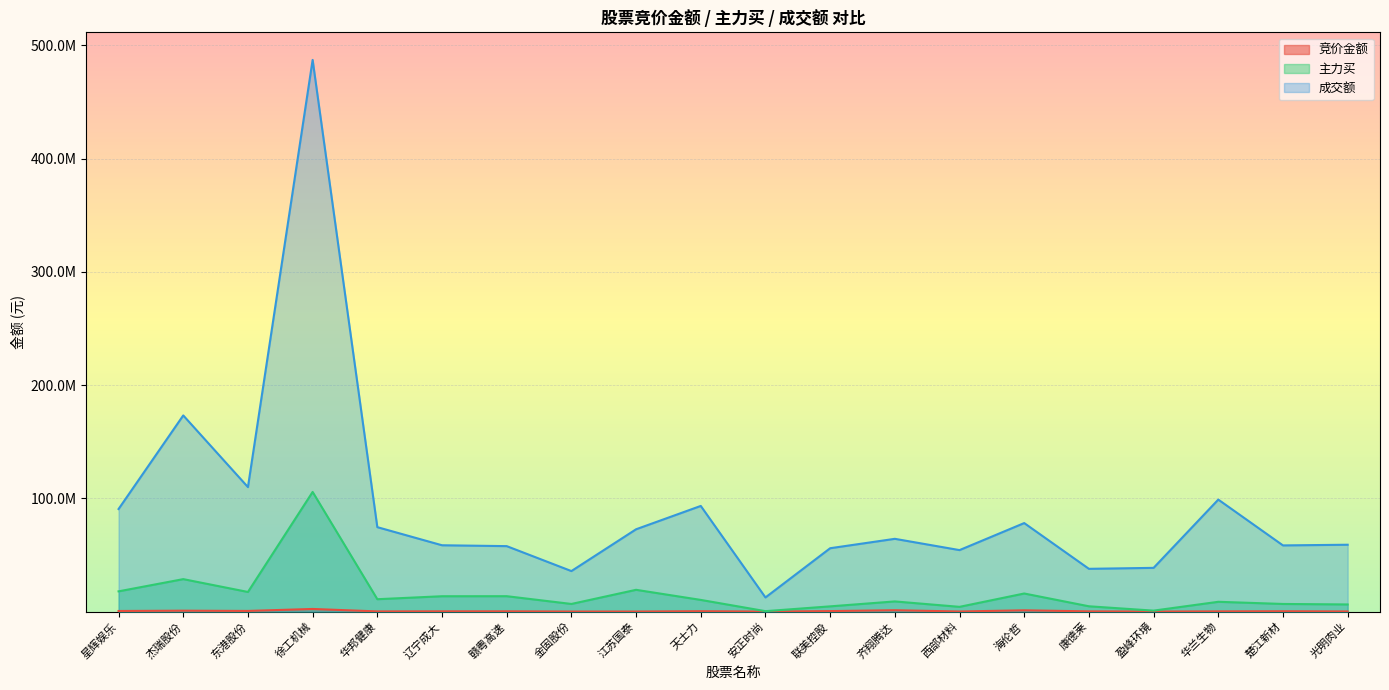

True or false: 主力买 has a value of 28623636 at 星辉娱乐.

False